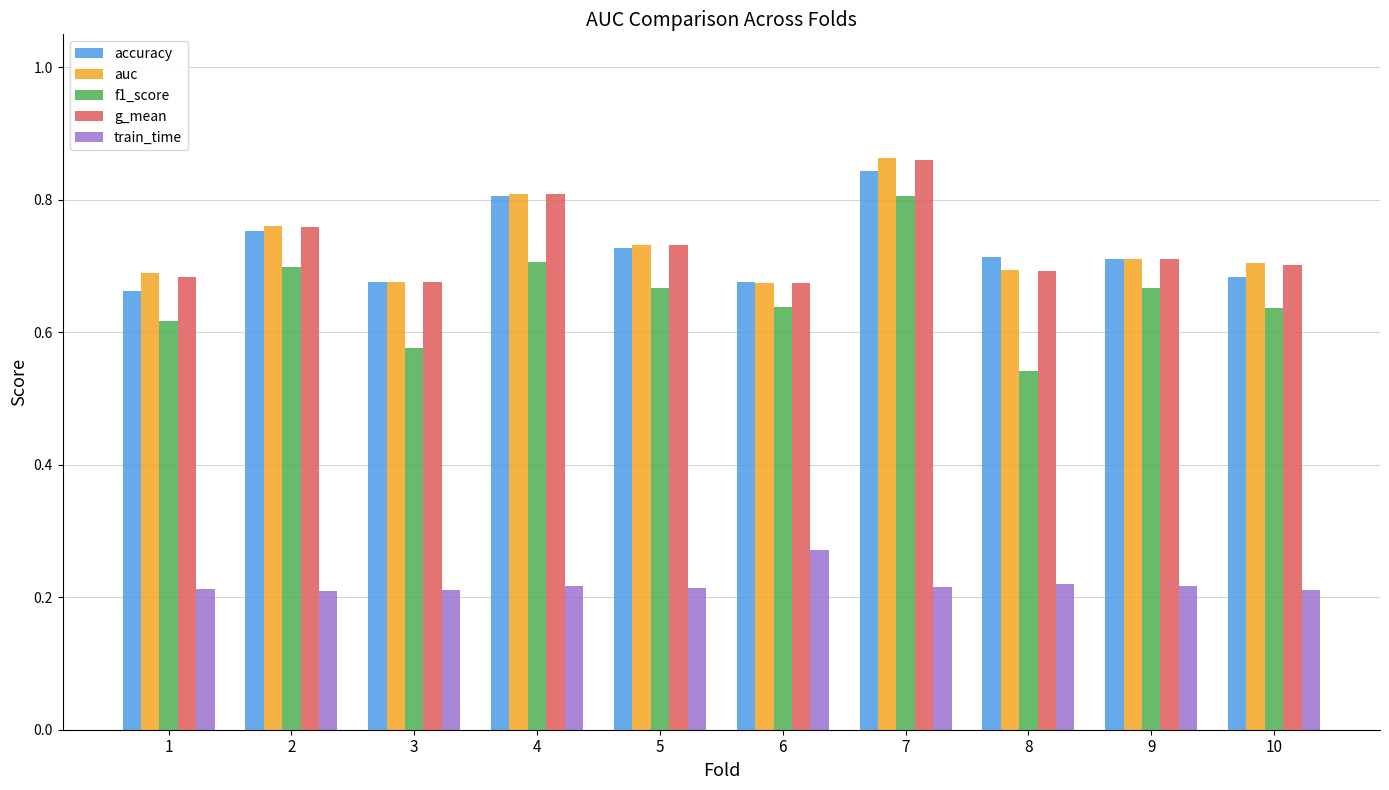

What is the total value across all series at 3?

2.8